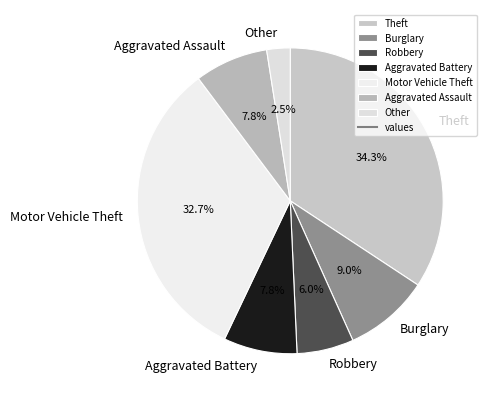

What portion of the pie excludes Burglary?

91.0%